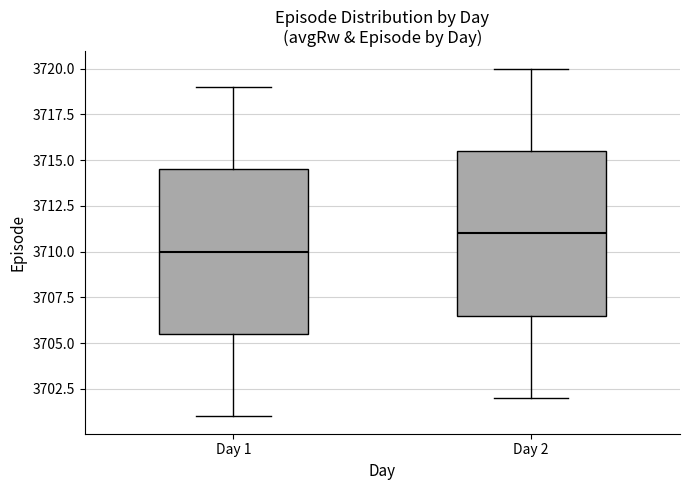

Reading left to right, read every box against the y-axis: the position of its median line, the range the box covers, and the ends of its whiskers. The values are not printed on the chart, so give them approximately, as read against the axis.

Day 1: median 3710.0, box 3705.5 to 3714.5, whiskers 3701.0 to 3719.0
Day 2: median 3711.0, box 3706.5 to 3715.5, whiskers 3702.0 to 3720.0